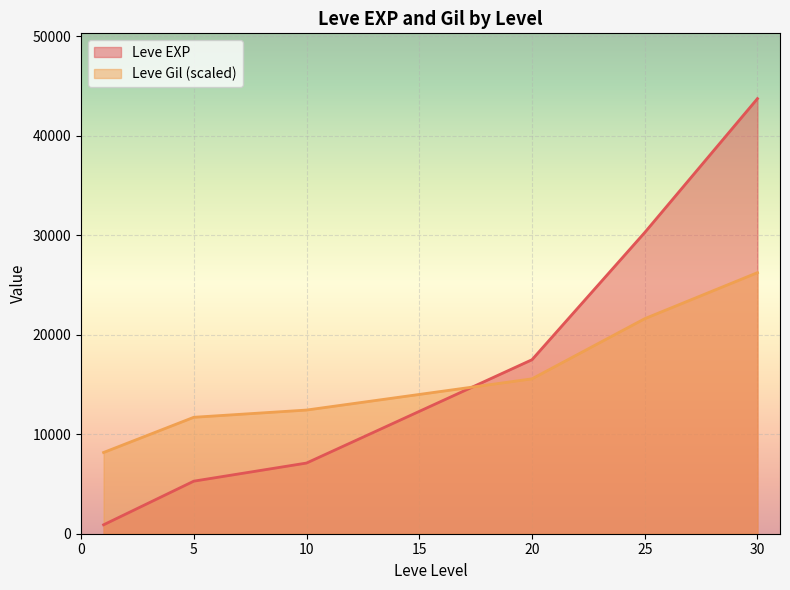

Which category has the highest value across all series?

30